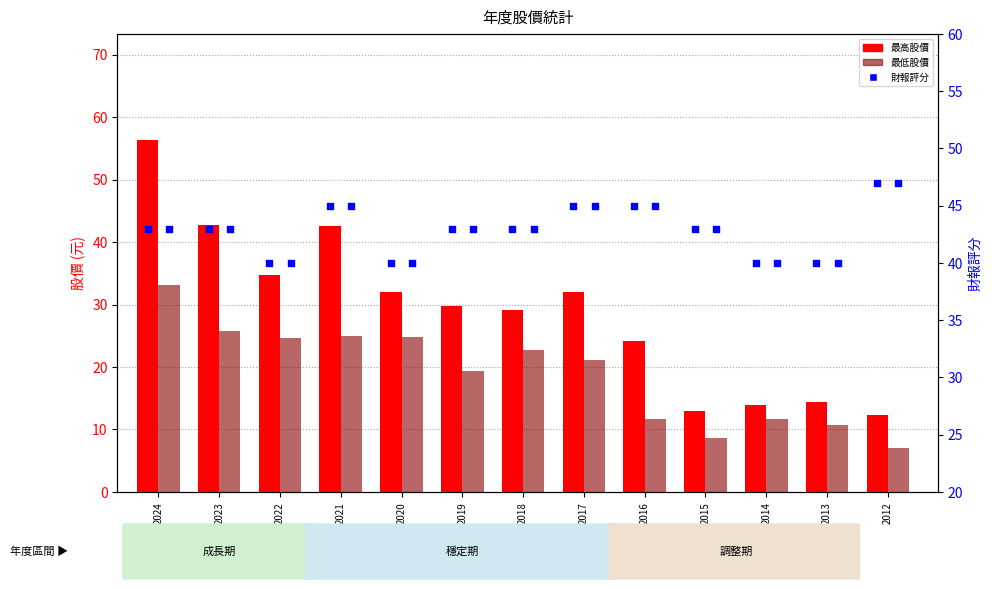

At which category is the sum across all series the highest?

2024